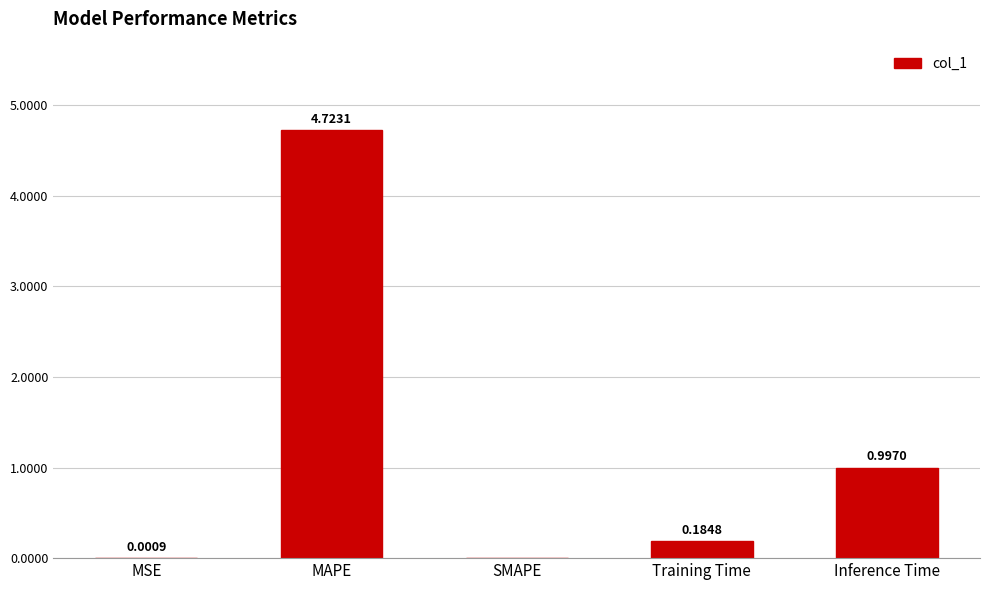

Which category has the highest value across all series?

MAPE